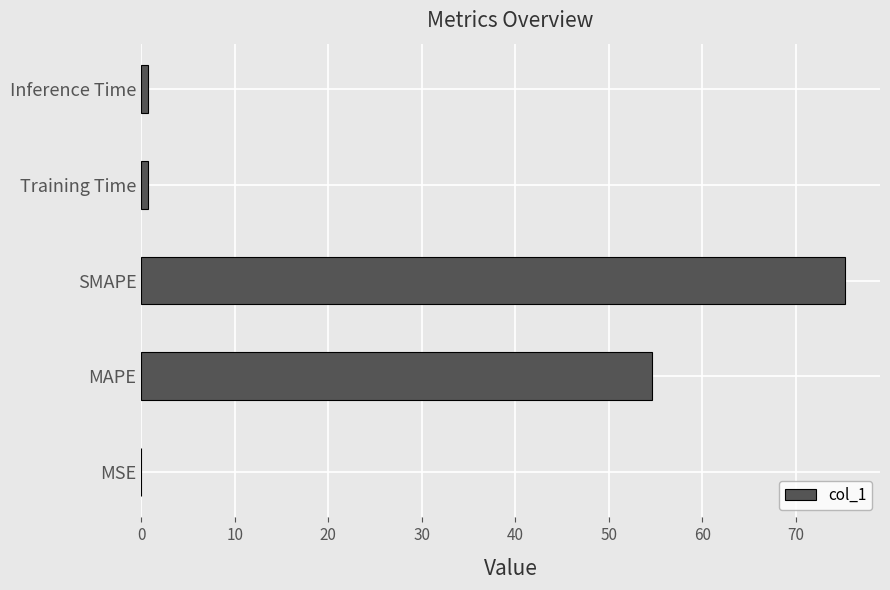

True or false: the data shows 0.0 at MSE.

True